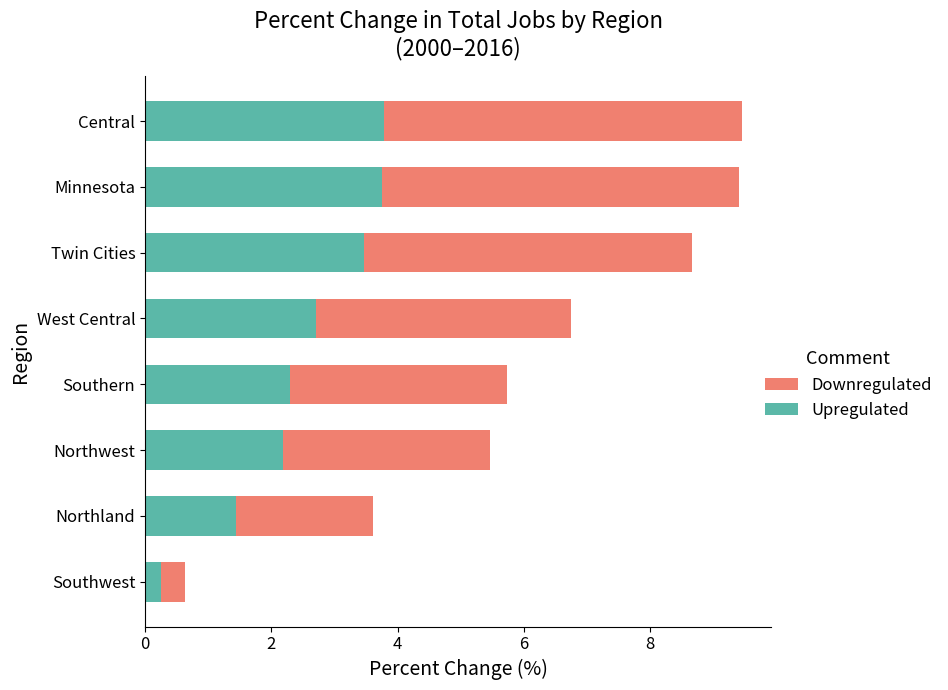

What is the lowest value of the Upregulated series?

0.3